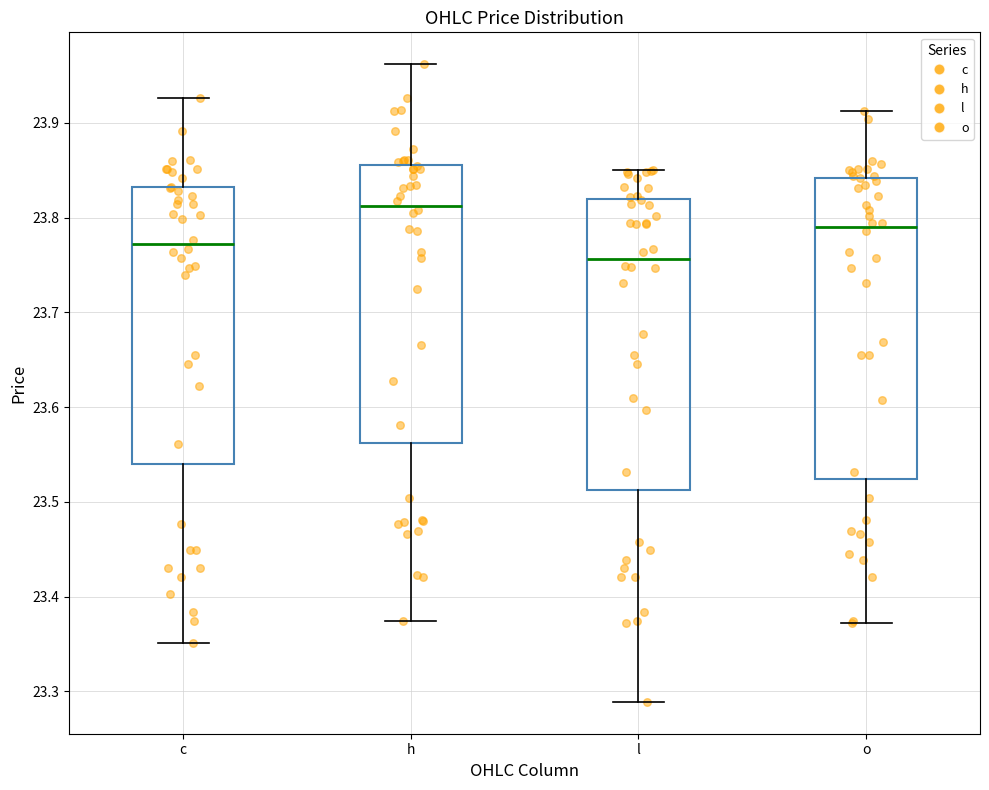

Reading left to right, read every box against the y-axis: the position of its median line, the range the box covers, and the ends of its whiskers. The values are not printed on the chart, so give them approximately, as read against the axis.

c: median 23.77, box 23.54 to 23.83, whiskers 23.35 to 23.93
h: median 23.81, box 23.56 to 23.86, whiskers 23.37 to 23.96
l: median 23.76, box 23.51 to 23.82, whiskers 23.29 to 23.85
o: median 23.79, box 23.52 to 23.84, whiskers 23.37 to 23.91